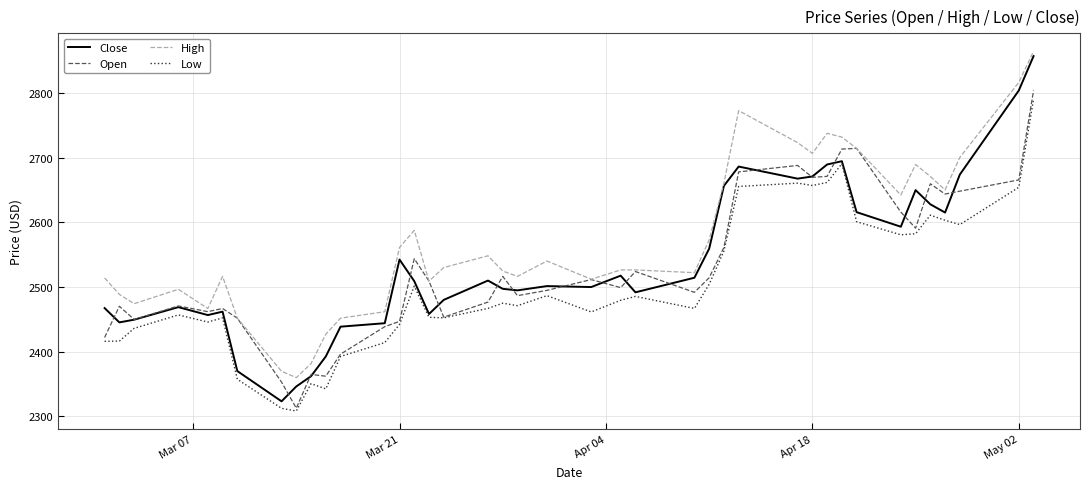

True or false: Low and High intersect in this chart.

False